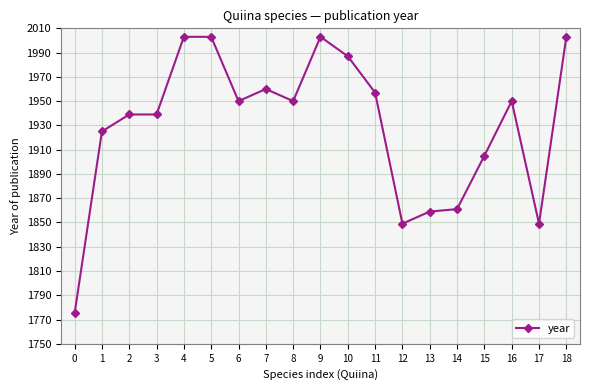

Reading left to right, what are all the values shown in this chart?

0=1775	1=1925	2=1939	3=1939	4=2003	5=2003	6=1950	7=1960	8=1950	9=2003	10=1987	11=1957	12=1849	13=1859	14=1861	15=1905	16=1950	17=1849	18=2003